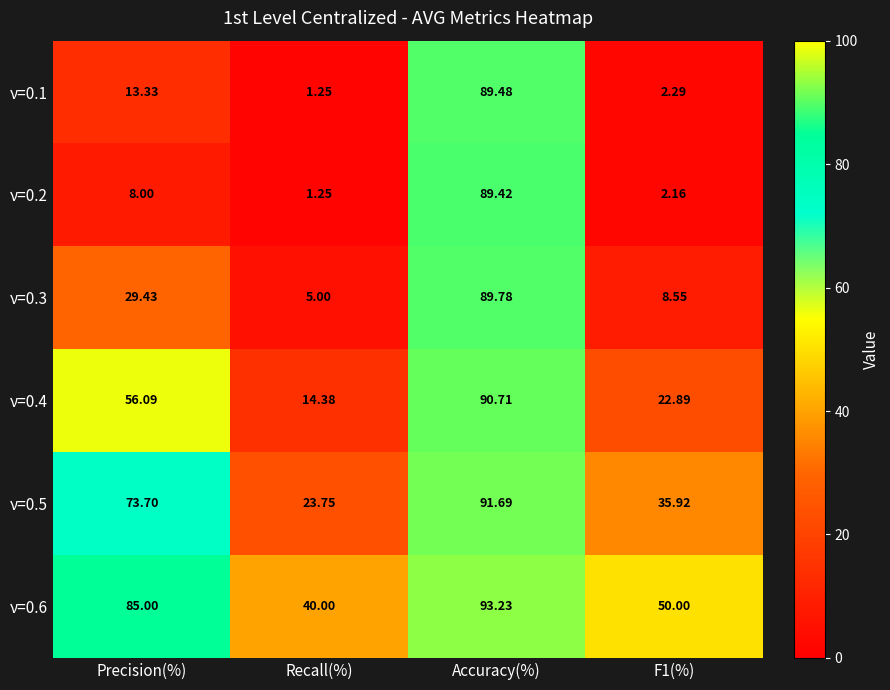

At which category is the sum across all series the highest?

Accuracy(%)